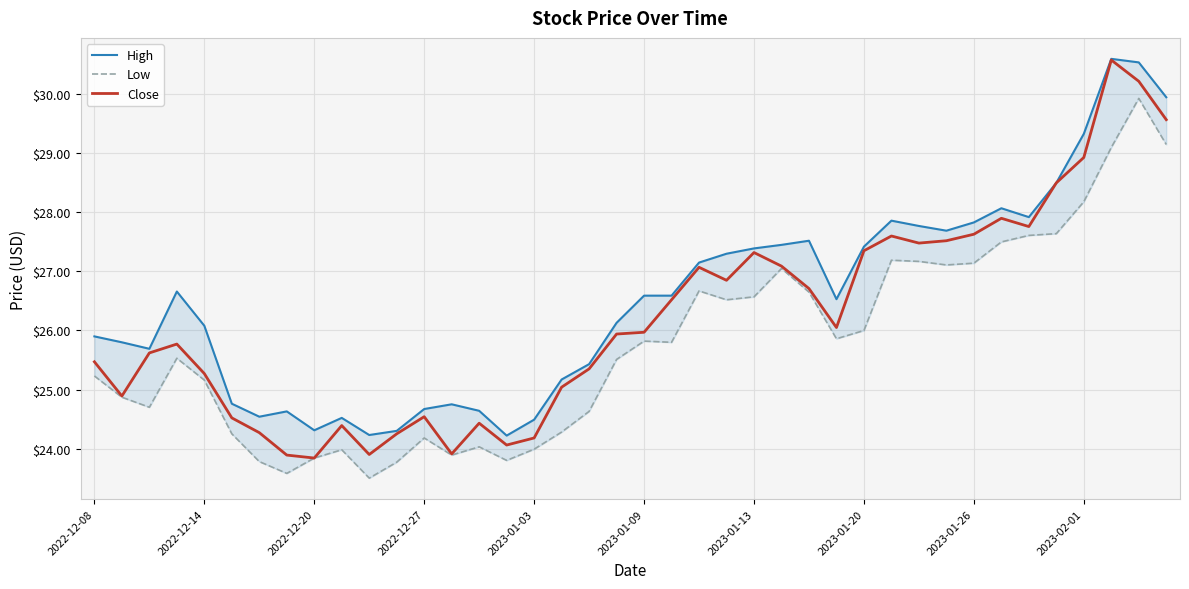

The value of Close at 2022-12-14 is 25.3. True or false?

True